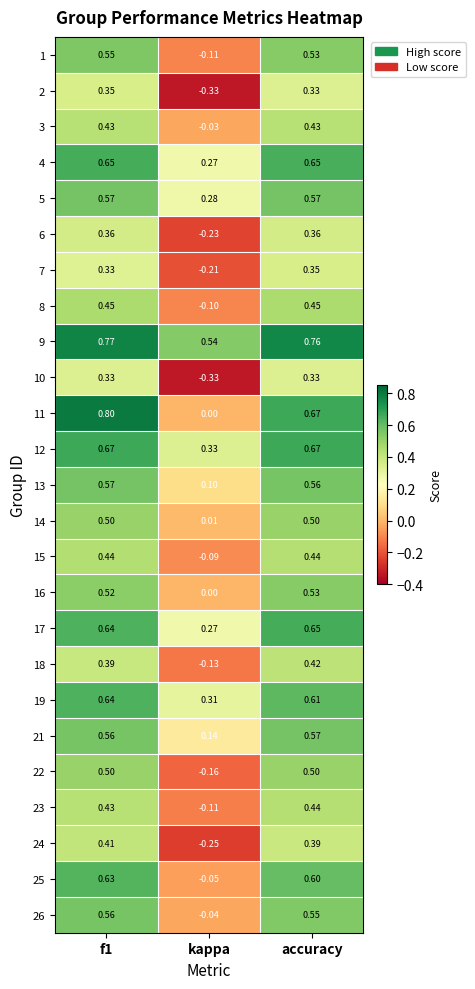

Reading left to right, transcribe all the data shown in this chart.

1: f1=0.6	kappa=-0.1	accuracy=0.5
2: f1=0.3	kappa=-0.3	accuracy=0.3
3: f1=0.4	kappa=-0.0	accuracy=0.4
4: f1=0.7	kappa=0.3	accuracy=0.7
5: f1=0.6	kappa=0.3	accuracy=0.6
6: f1=0.4	kappa=-0.2	accuracy=0.4
7: f1=0.3	kappa=-0.2	accuracy=0.3
8: f1=0.5	kappa=-0.1	accuracy=0.5
9: f1=0.8	kappa=0.5	accuracy=0.8
10: f1=0.3	kappa=-0.3	accuracy=0.3
11: f1=0.8	kappa=0.0	accuracy=0.7
12: f1=0.7	kappa=0.3	accuracy=0.7
13: f1=0.6	kappa=0.1	accuracy=0.6
14: f1=0.5	kappa=0.0	accuracy=0.5
15: f1=0.4	kappa=-0.1	accuracy=0.4
16: f1=0.5	kappa=0.0	accuracy=0.5
17: f1=0.6	kappa=0.3	accuracy=0.7
18: f1=0.4	kappa=-0.1	accuracy=0.4
19: f1=0.6	kappa=0.3	accuracy=0.6
21: f1=0.6	kappa=0.1	accuracy=0.6
22: f1=0.5	kappa=-0.2	accuracy=0.5
23: f1=0.4	kappa=-0.1	accuracy=0.4
24: f1=0.4	kappa=-0.2	accuracy=0.4
25: f1=0.6	kappa=-0.1	accuracy=0.6
26: f1=0.6	kappa=-0.0	accuracy=0.6